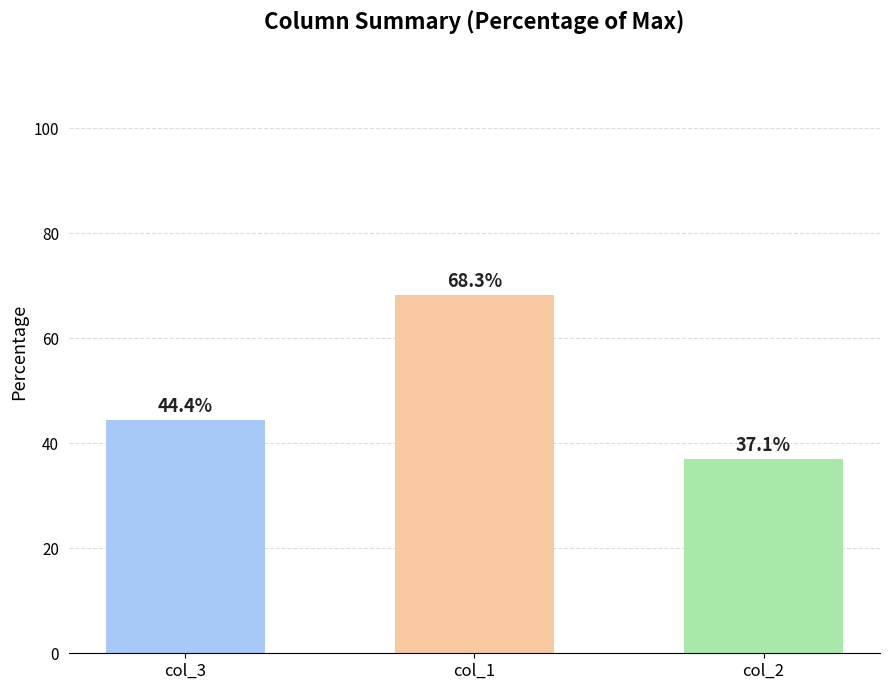

How many bars are there in total?

3